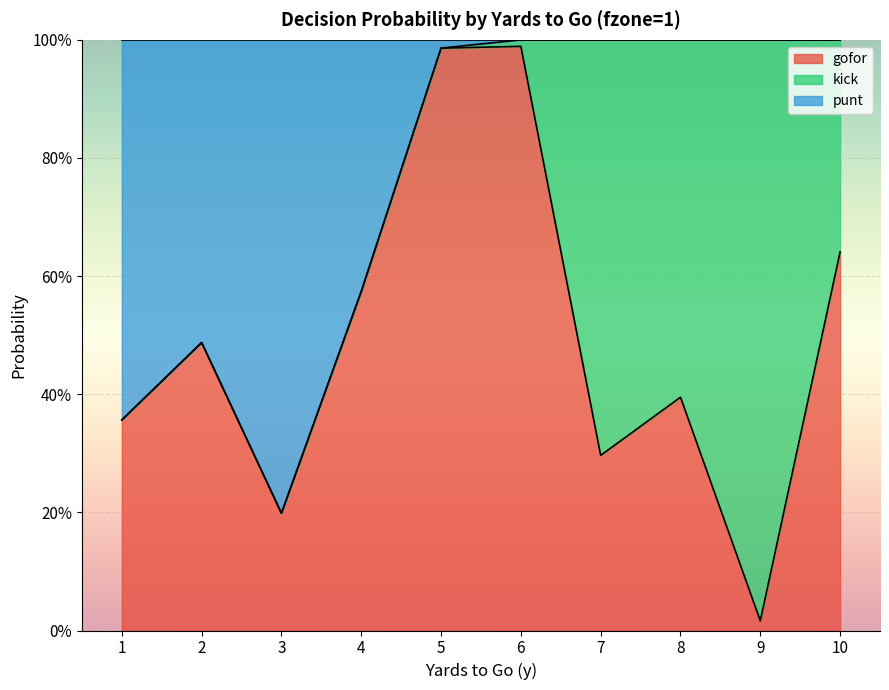

What is the value of the gofor point at the 2nd from the left?

0.5